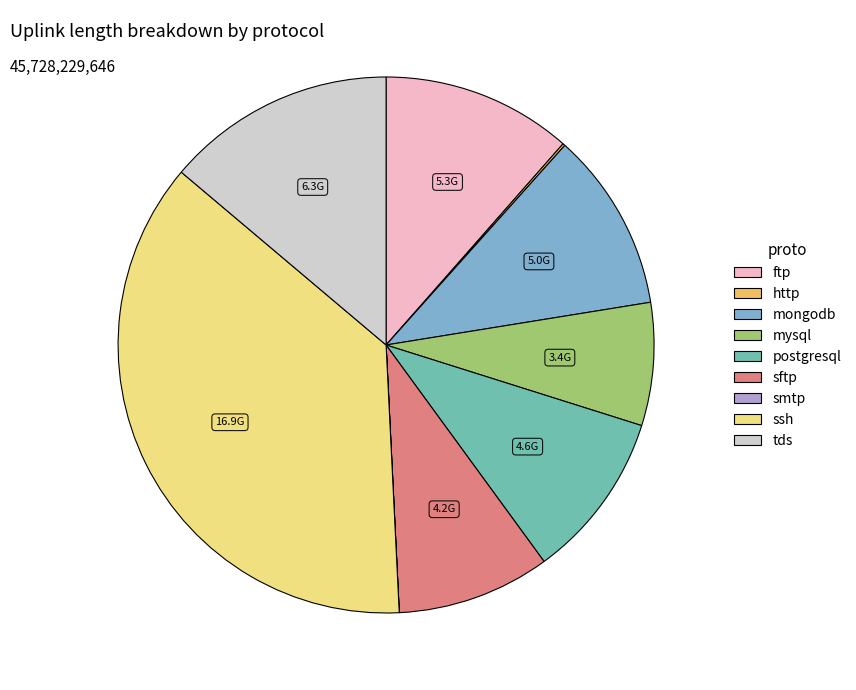

What is the ratio of the value at sftp to the value at mysql?

1.2